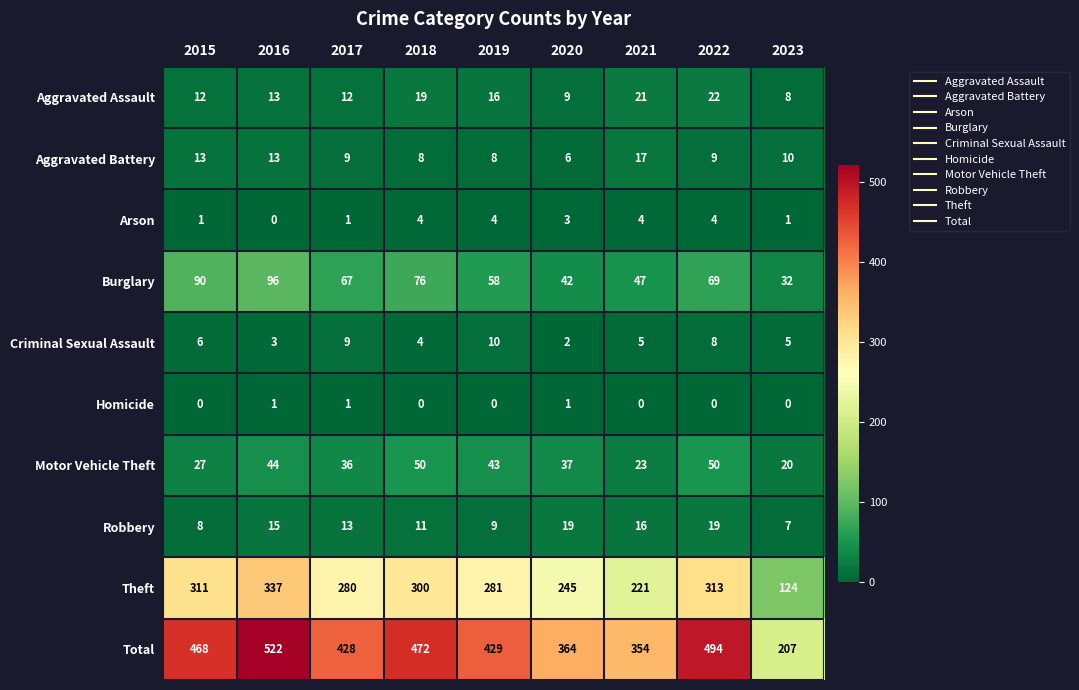

What is the highest value of the Arson series?

4